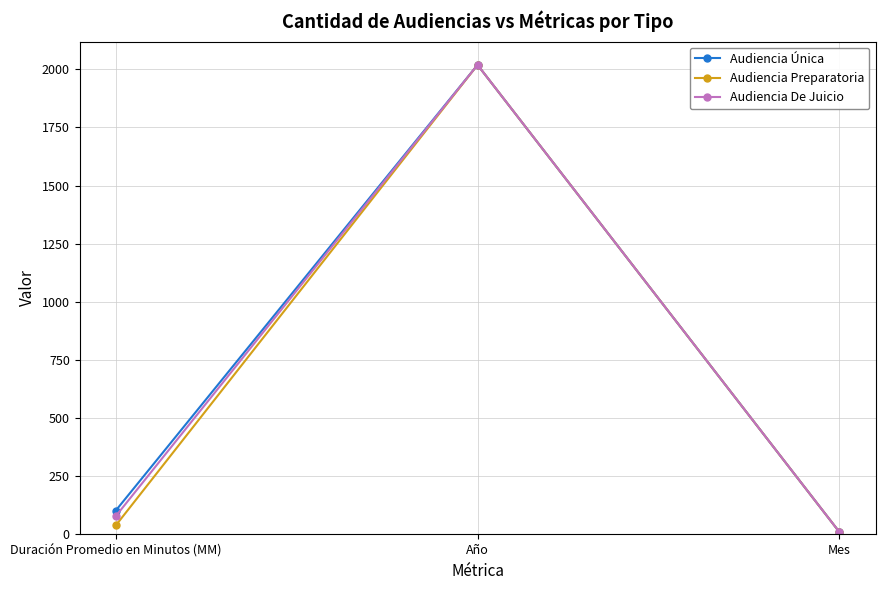

At which label does Audiencia De Juicio reach its minimum?

Mes